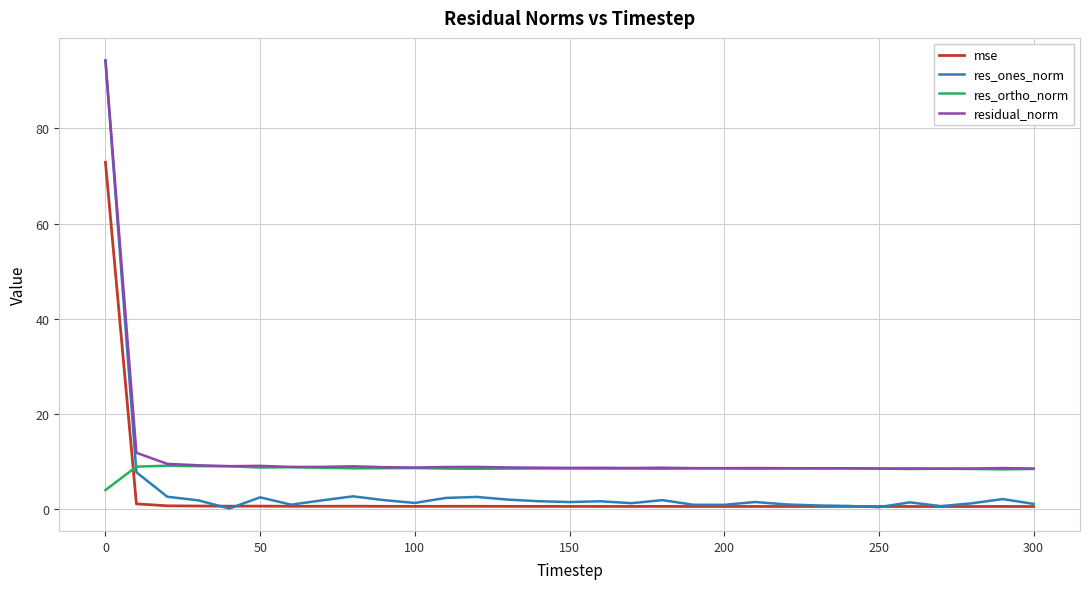

Which series ends up on top after the final intersection of res_ortho_norm and mse?

res_ortho_norm